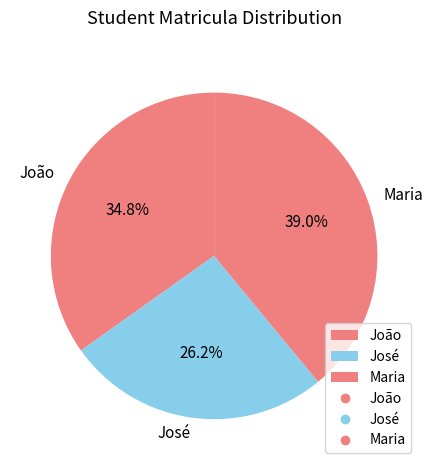

What is the largest slice in the pie chart?

Maria